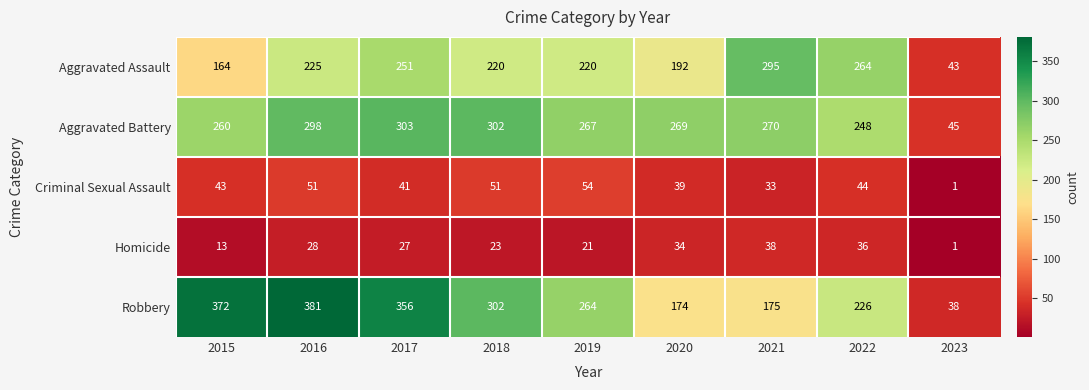

True or false: Criminal Sexual Assault has a value of 1 at 2023.

True